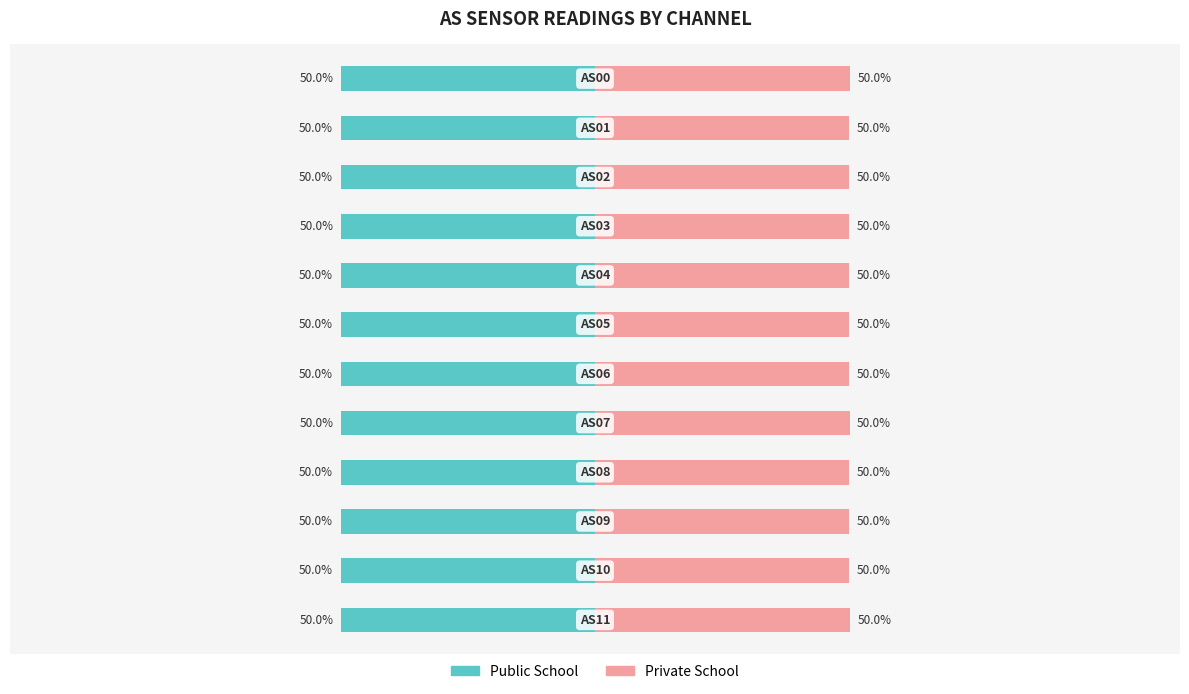

What are all the series names shown in the legend?

Public School, Private School